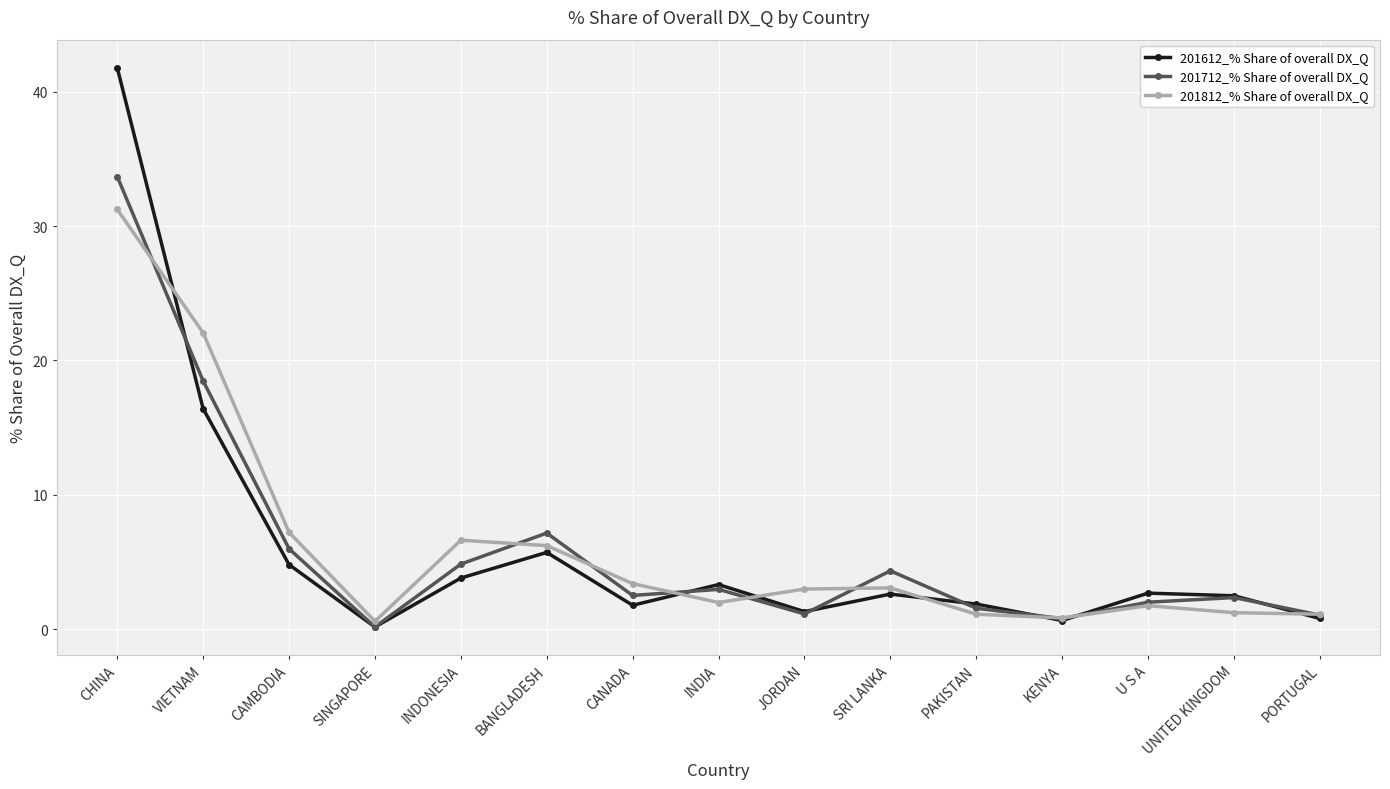

At which category is the sum across all series the highest?

CHINA